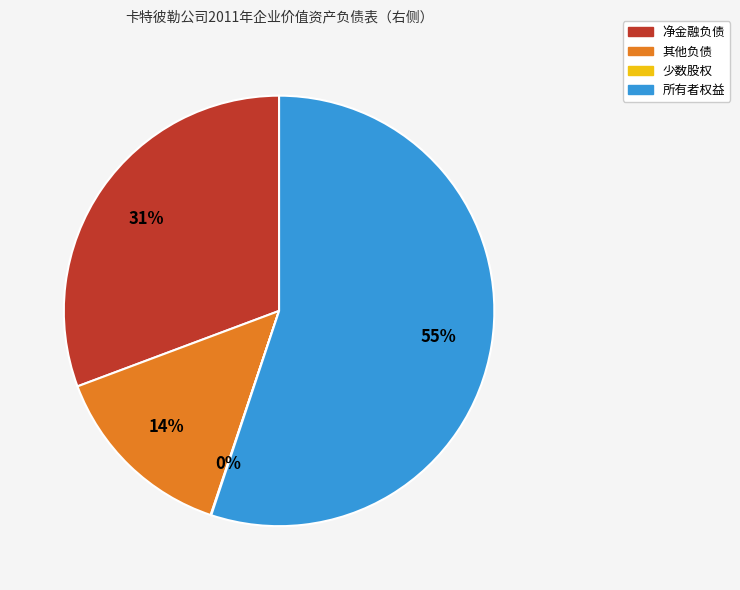

Combined, do 所有者权益 and 净金融负债 account for over 50%?

Yes